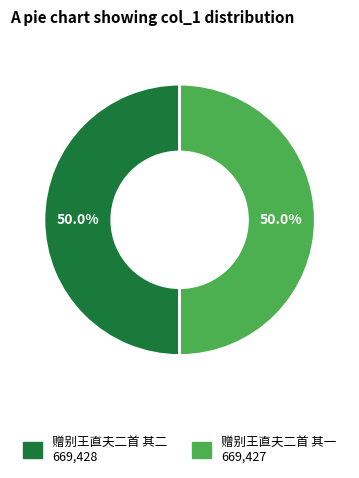

Approximately how many times larger is the value at 赠别王直夫二首 其一 compared to 赠别王直夫二首 其二?

1.0